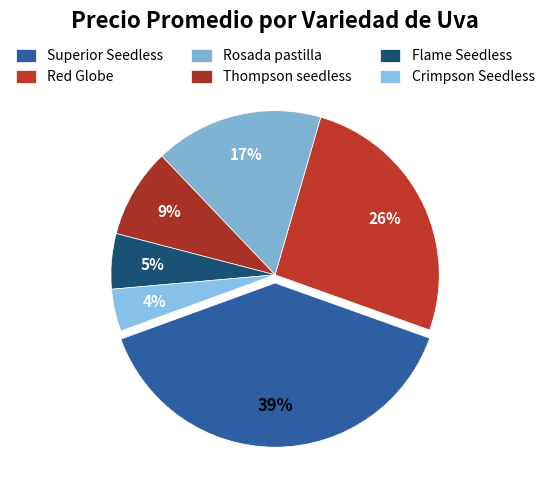

Does Rosada pastilla represent more than half of the total?

No